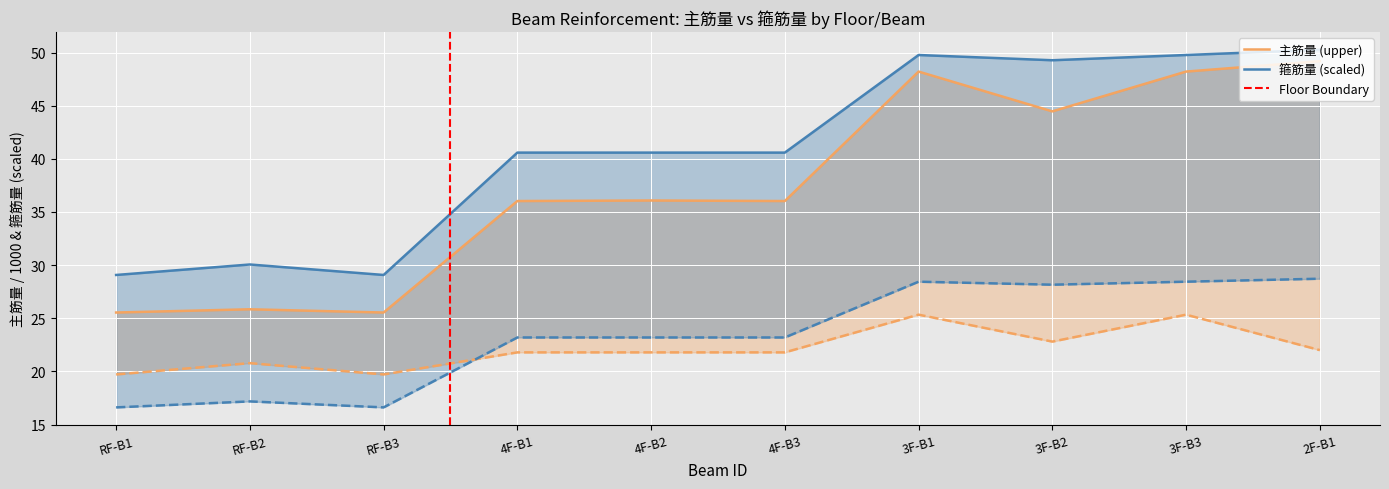

Which series changed the most between 4F-B2 and 3F-B1?

主筋量